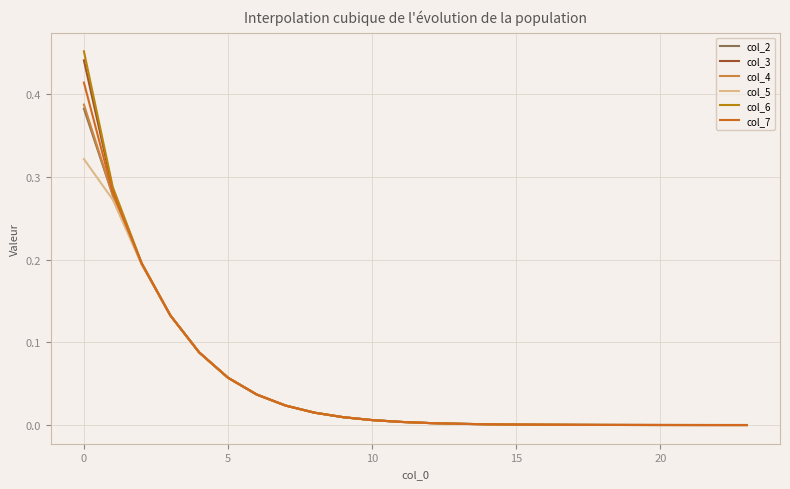

Which series has the largest range (max minus min)?

col_6